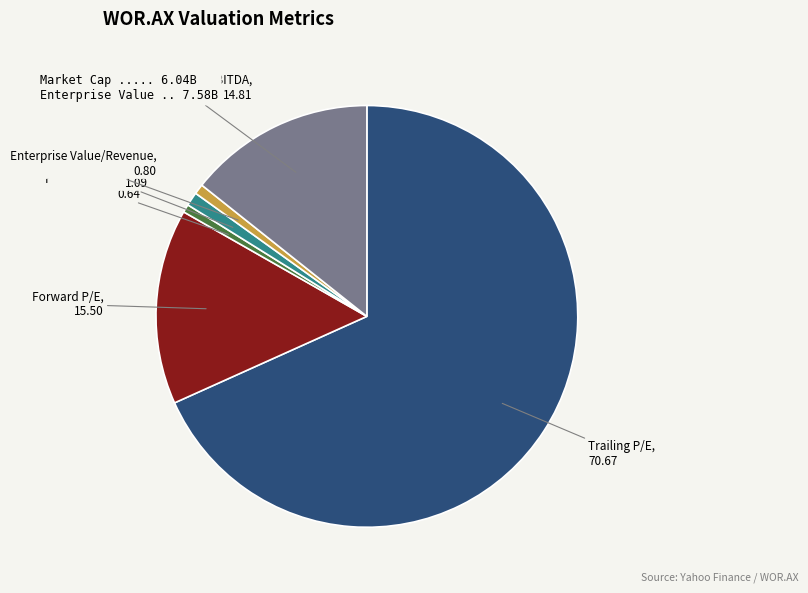

Is there a majority slice in this chart?

Yes